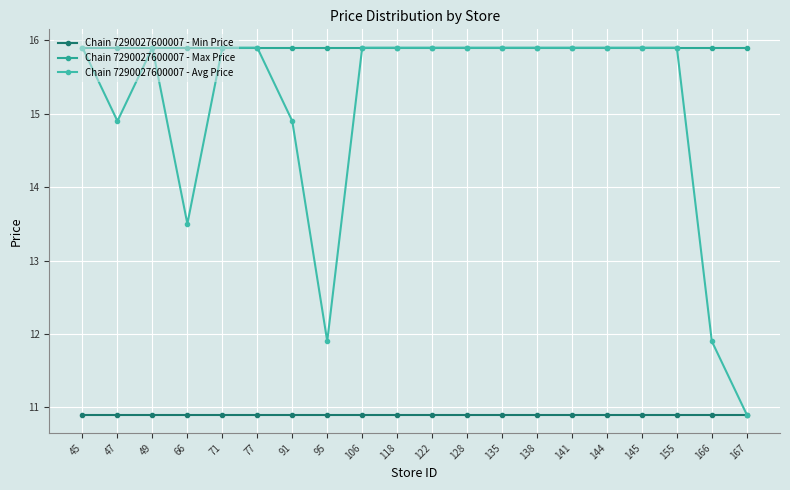

How many lines are shown in the chart?

3